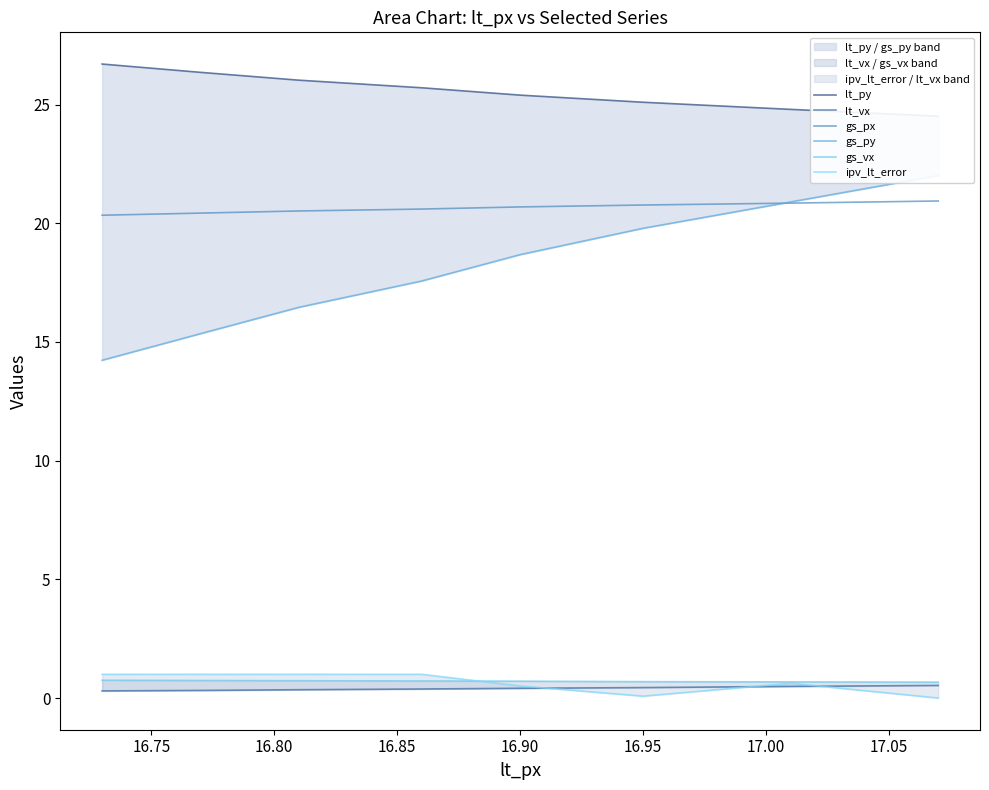

What is the value of the gs_py point at the 6th from the left?

19.8